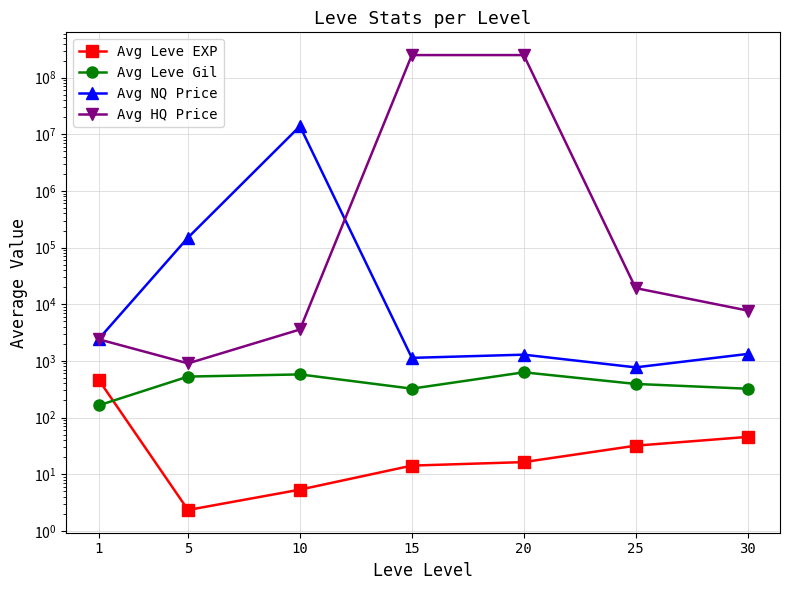

At which category is the sum across all series the highest?

20